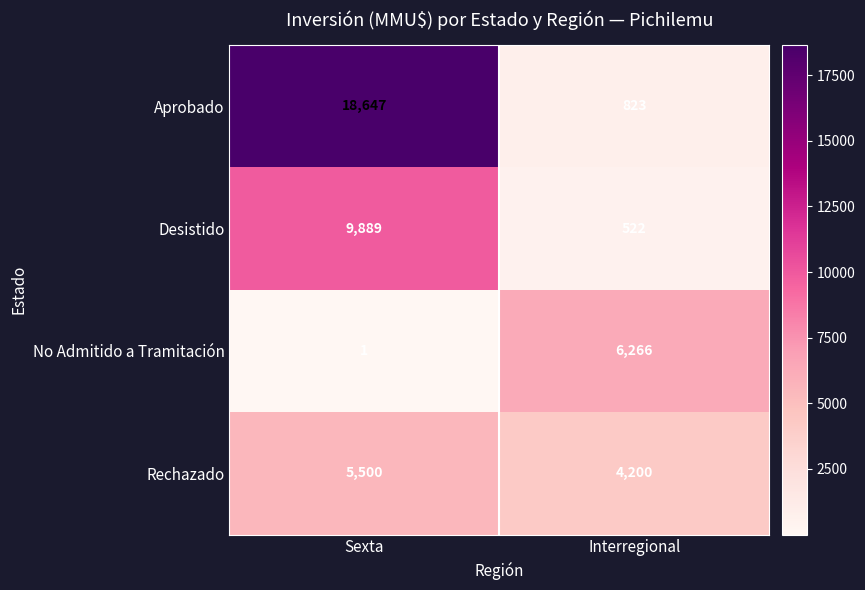

What is the average value of the Rechazado series?

4850